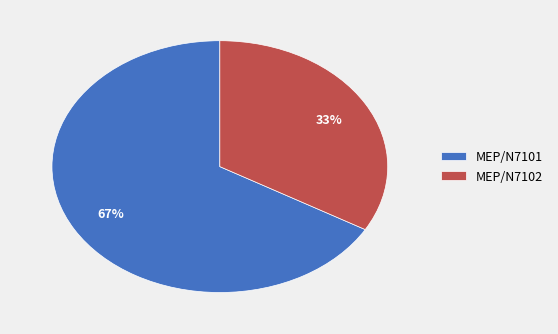

How many slices are in this pie chart?

2